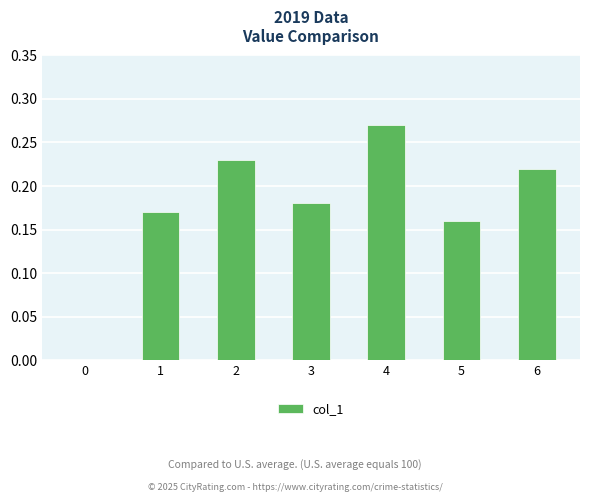

What is the change in value from 1 to 2?

+0.1